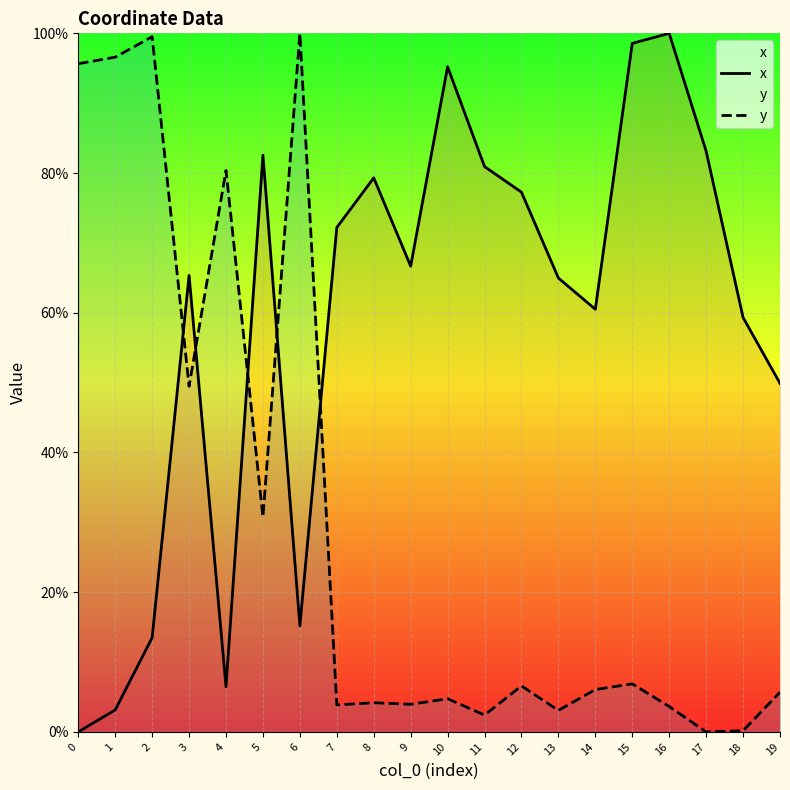

Which series ends up on top after the final intersection of x and y?

x